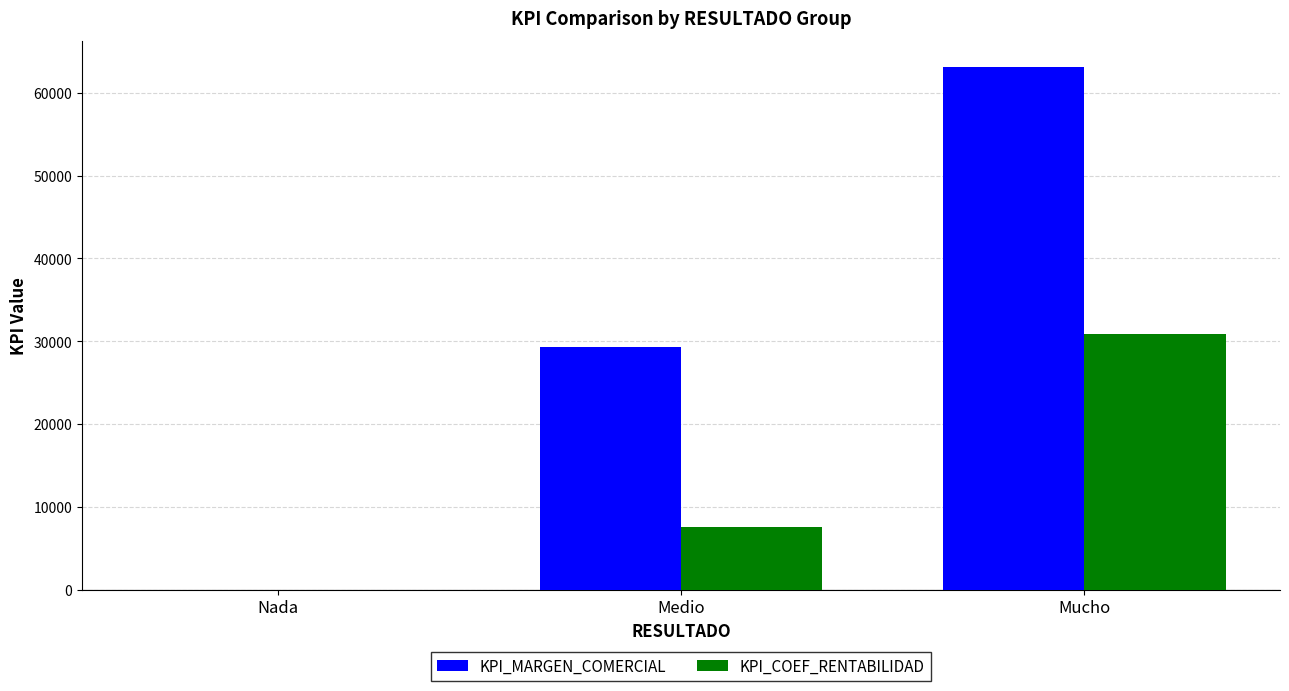

Reading left to right, extract all data points from this chart.

KPI_MARGEN_COMERCIAL: 0	29295	63104
KPI_COEF_RENTABILIDAD: 0	7563	30892